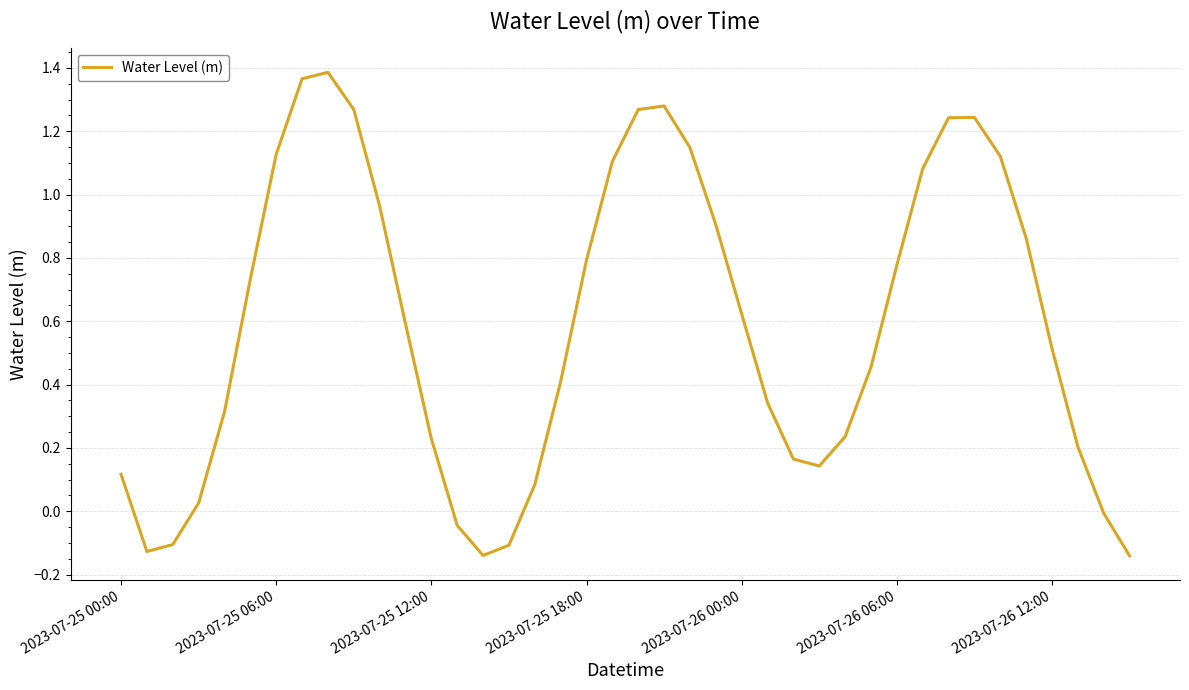

How many categories are shown in the chart?

40